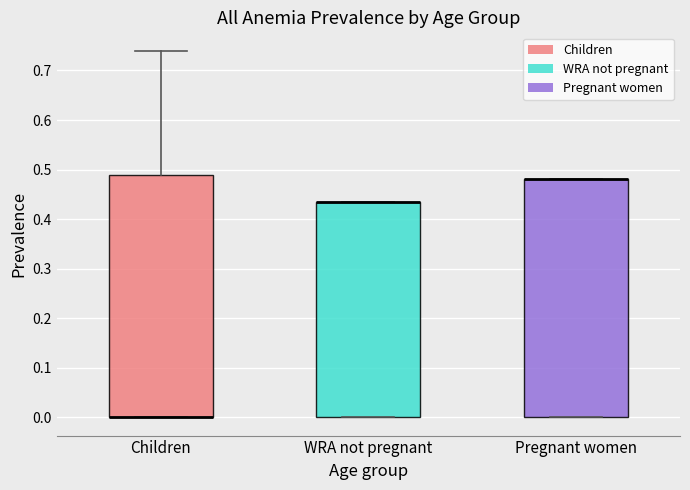

Reading left to right, read every box against the y-axis: the position of its median line, the range the box covers, and the ends of its whiskers. The values are not printed on the chart, so give them approximately, as read against the axis.

Children: median 0.00 (drawn on the box's lower edge), box 0.00 to 0.49, whiskers 0.00 to 0.74
WRA not pregnant: median 0.43 (drawn on the box's upper edge), box 0.00 to 0.43, whiskers 0.00 to 0.43
Pregnant women: median 0.48 (drawn on the box's upper edge), box 0.00 to 0.48, whiskers 0.00 to 0.48